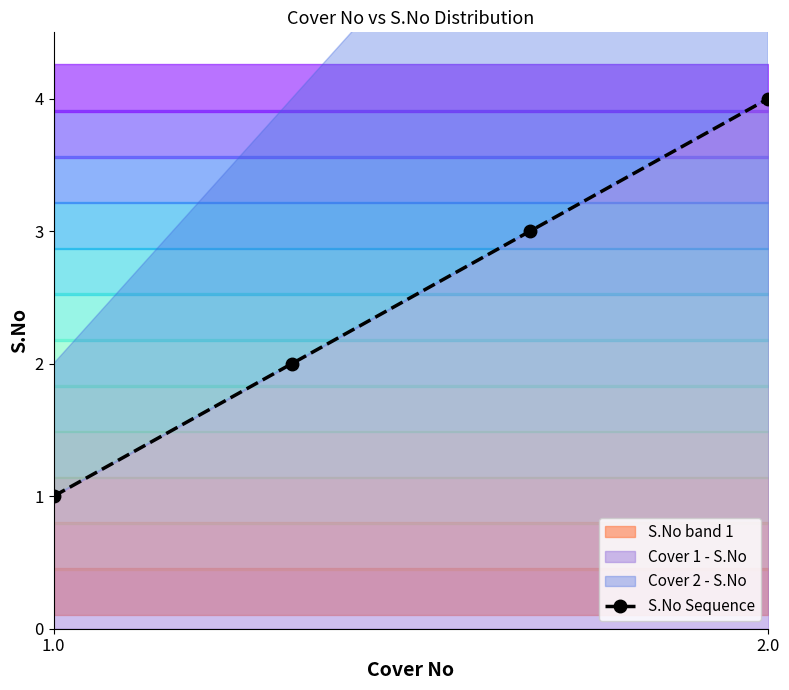

True or false: S.No Sequence has more than 1 points higher than both neighbors.

False